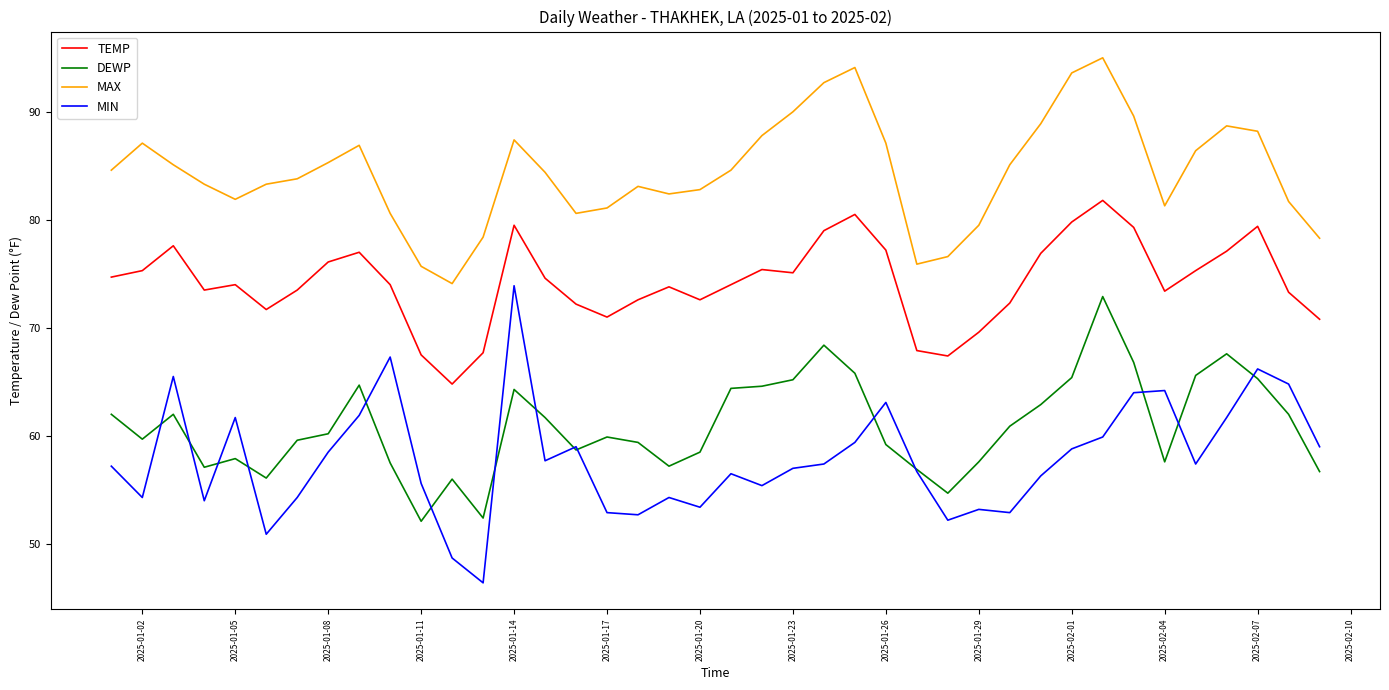

What is the highest value of the TEMP series?

81.8